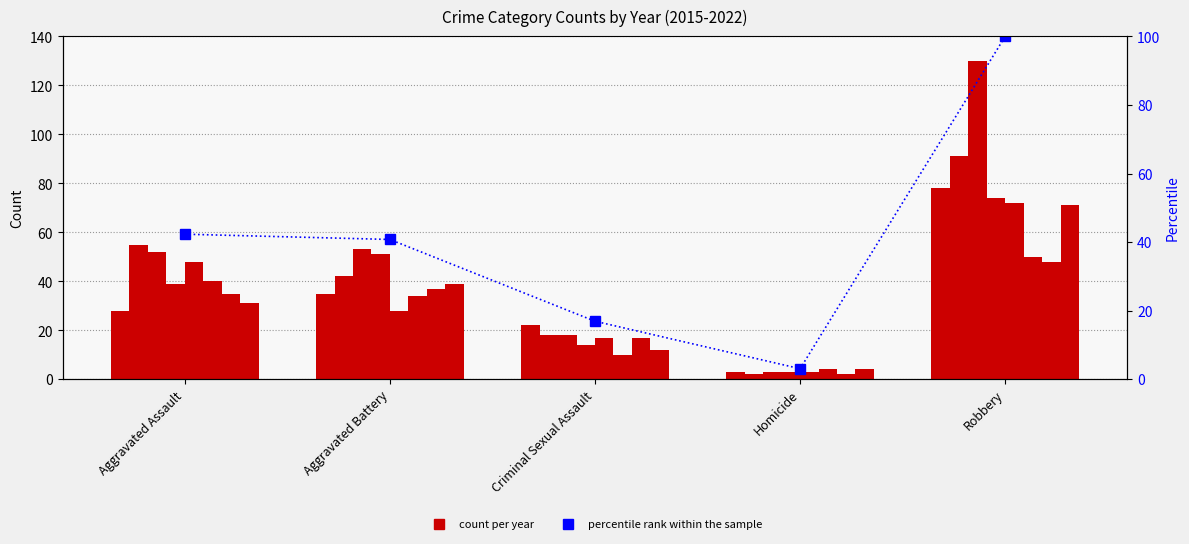

List the labels in order of value, largest first.

Robbery, Aggravated Assault, Aggravated Battery, Criminal Sexual Assault, Homicide